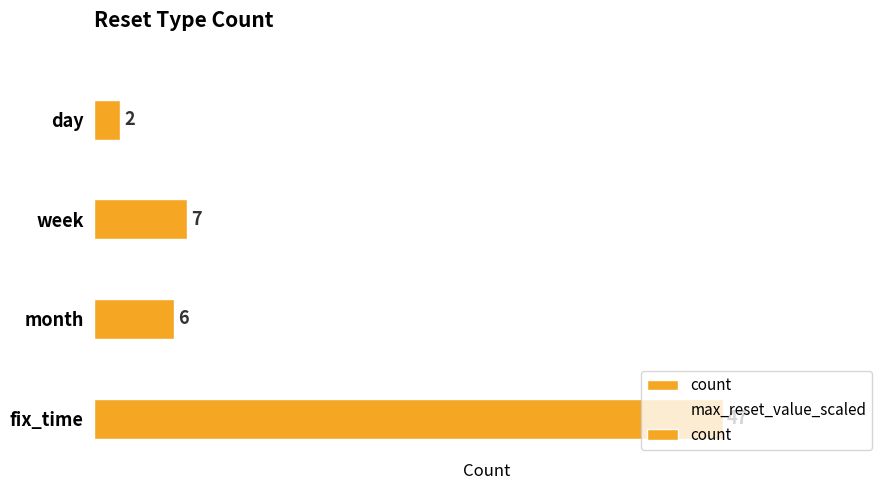

What is the difference between the count values at week and fix_time?

40.0